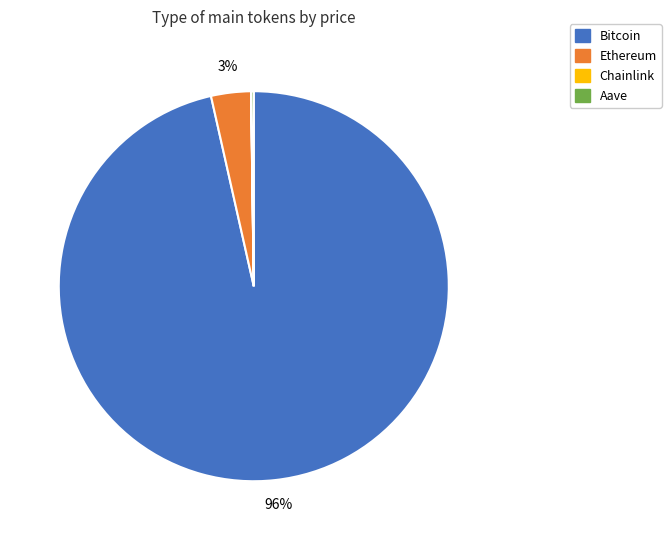

Does Bitcoin represent more than half of the total?

Yes